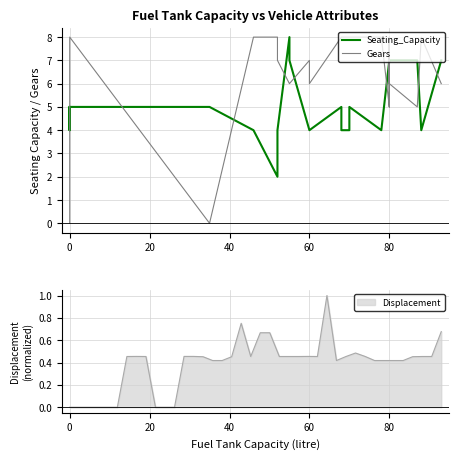

How many data points in Seating_Capacity are less than 5?

17